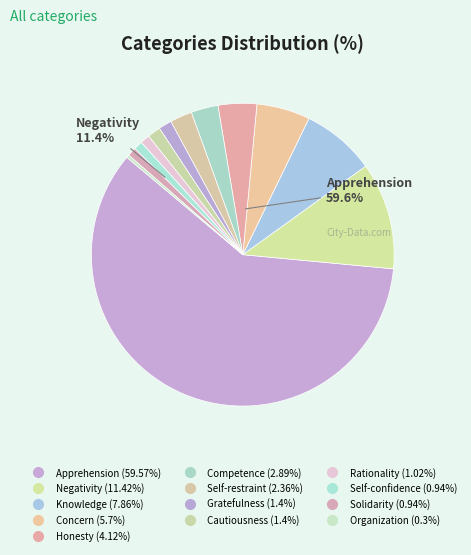

To the nearest percent, what is the combined percentage of Negativity and Solidarity?

12%